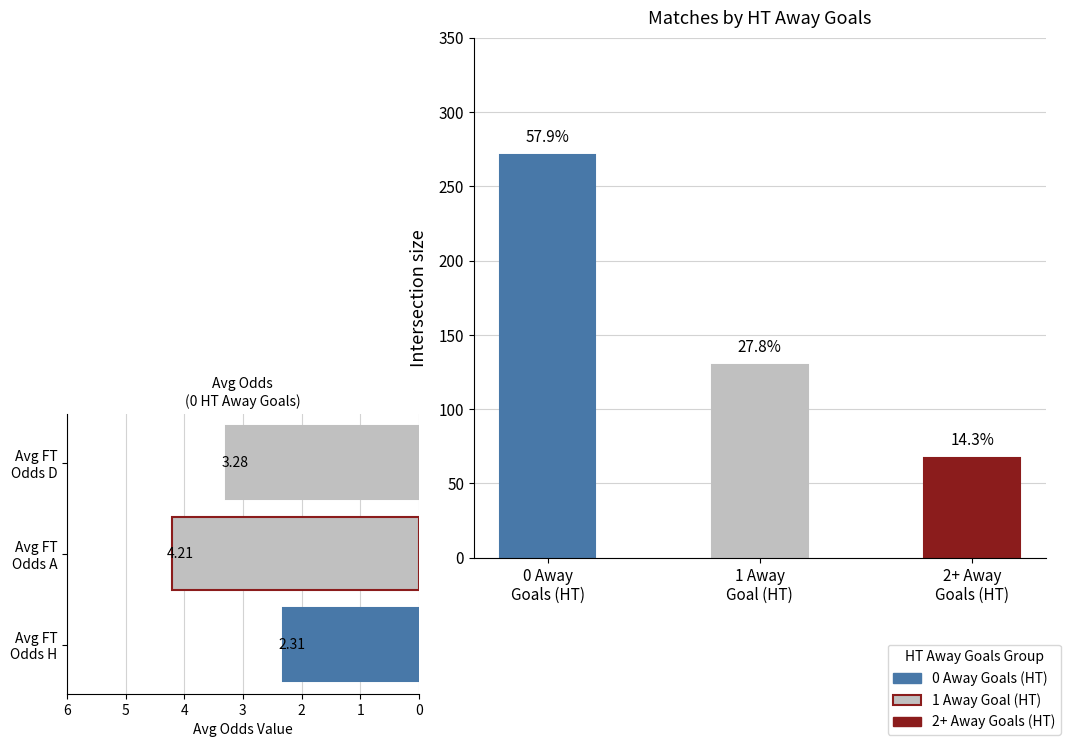

Reading right to left, extract all data points from this chart.

Match count: 67.0	130.0	271.0
Avg Odds (0 HT Away Goals): 3.3	4.2	2.3